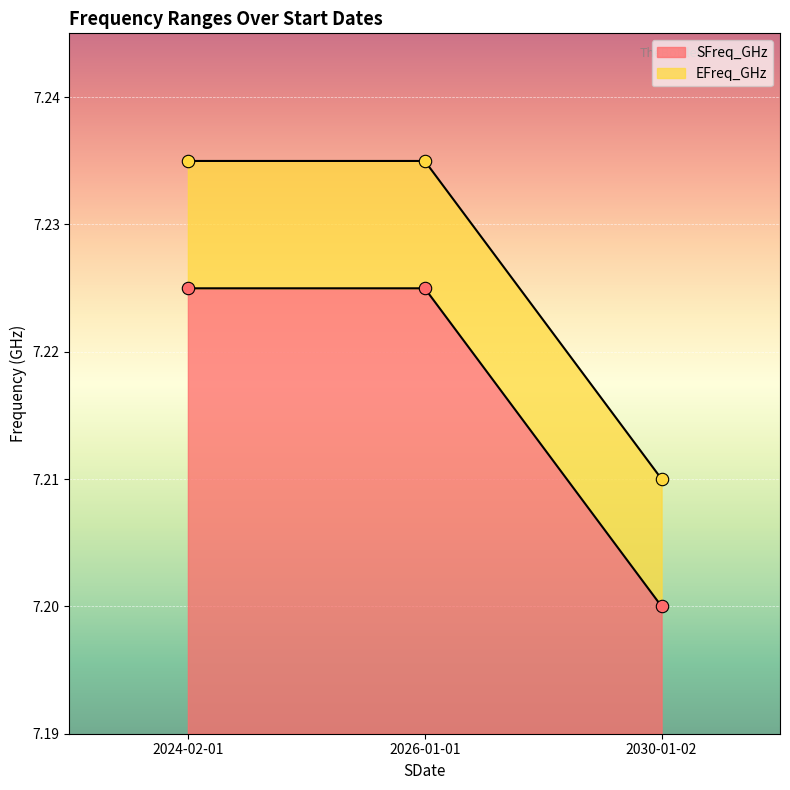

At how many categories does at least one series exceed 7?

3